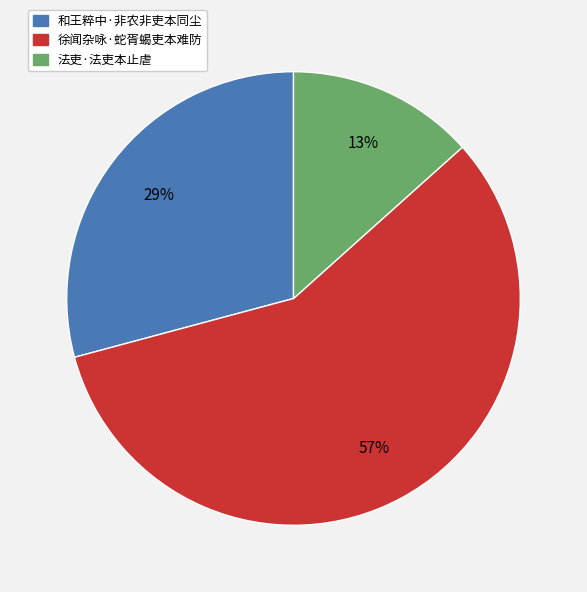

Is the sum of 法吏·法吏本止虐 and 和王粹中·非农非吏本同尘 greater than half?

No